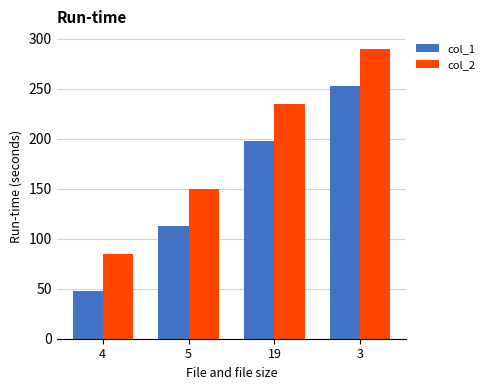

Which series has the largest total across all categories?

col_2